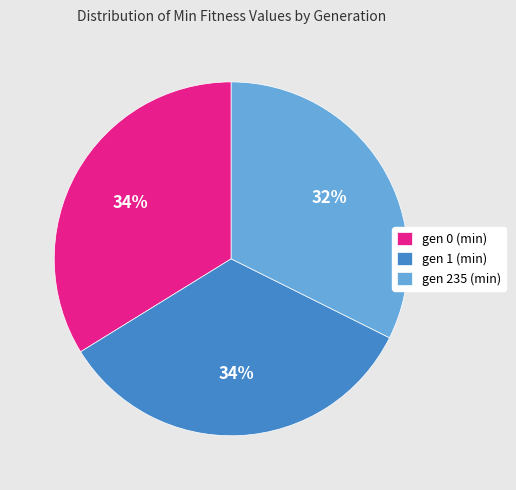

What percentage is the gen 235 (min) slice, to the nearest percent?

32%